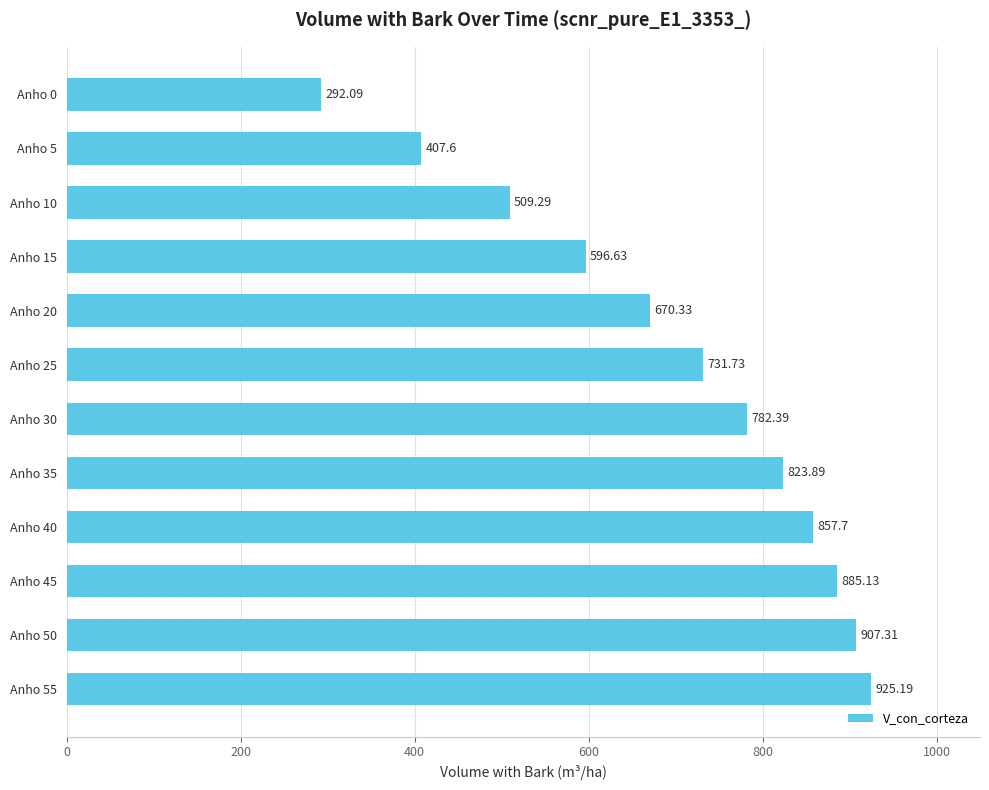

Between Anho 15 and Anho 45, which is larger?

Anho 45